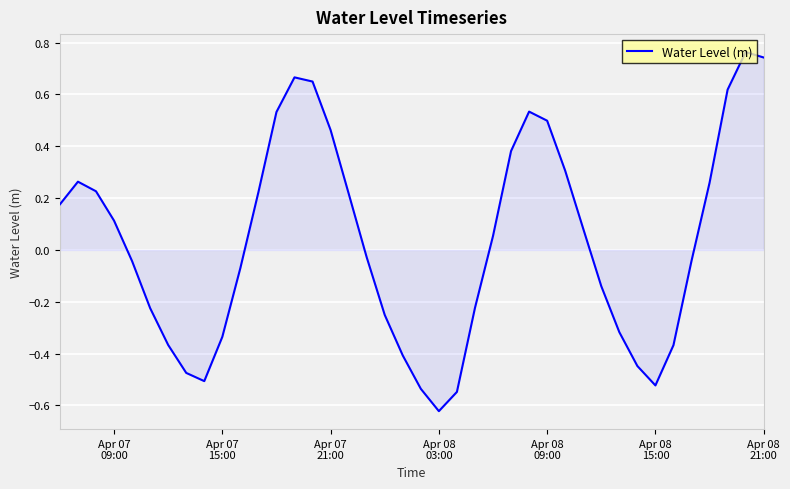

What is the difference between the maximum and minimum values?

1.4